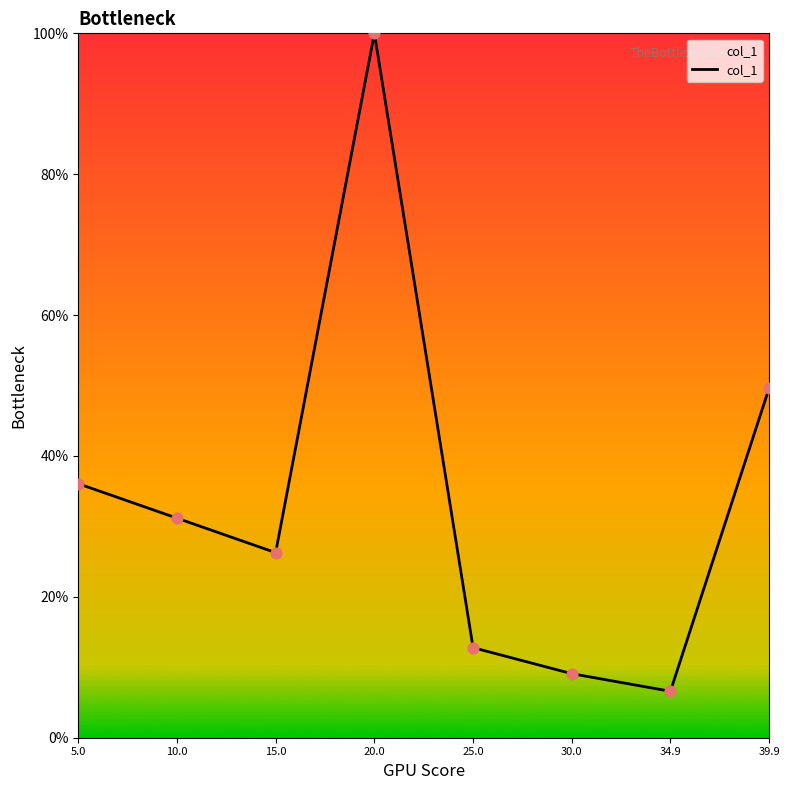

What is the change in value from 20.0 to 34.9?

-0.9